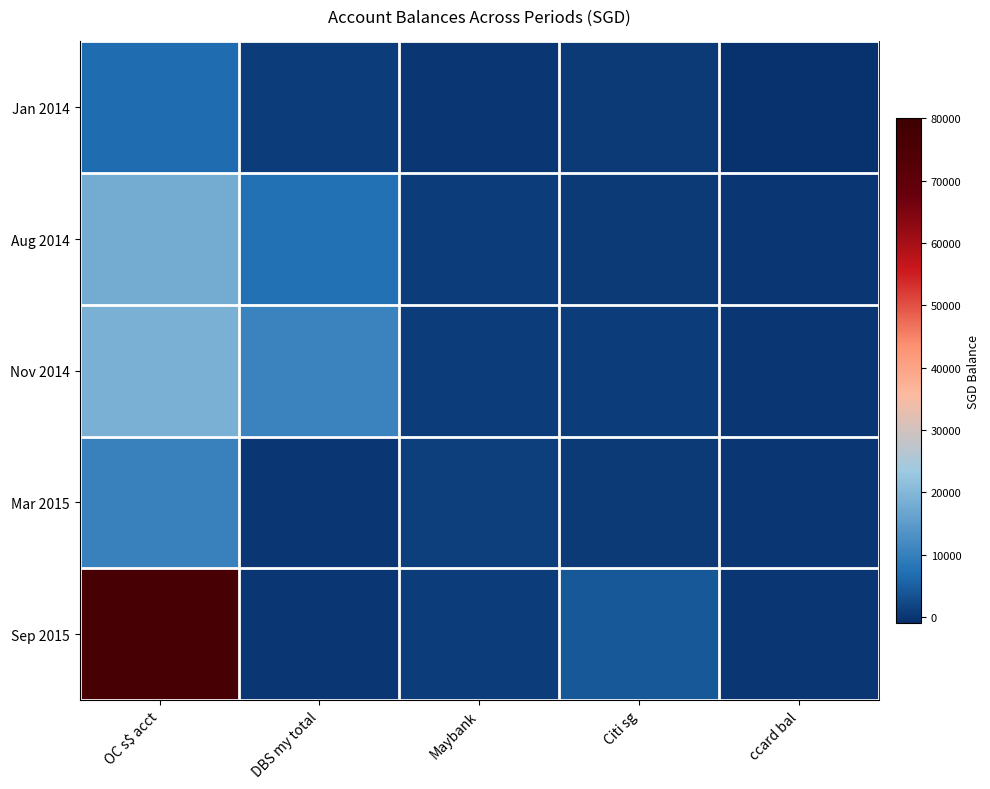

Which series changed the most between DBS my total and Citi sg?

Nov 2014